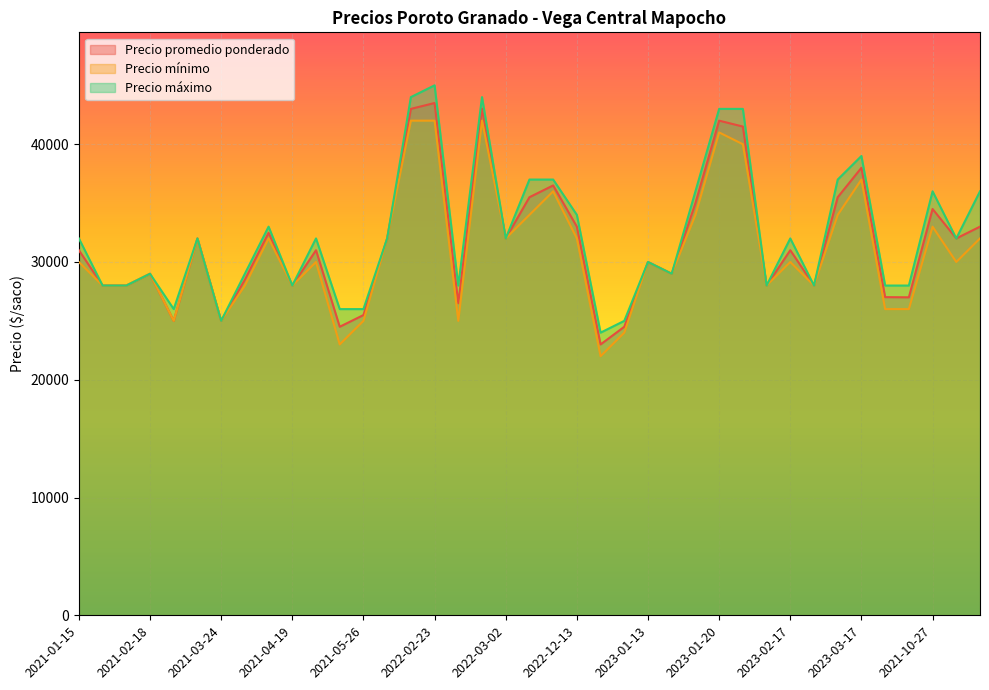

Reading left to right, extract all data points from this chart.

Precio promedio ponderado: 31000	28000	28000	29000	25000	32000	25000	28500	32480	28000	31000	24500	25494	32000	43000	43500	26500	43023	32000	35500	36500	33000	23000	24500	30000	29000	35000	42000	41500	28000	31000	28000	35500	38000	27016	27000	34500	32000	33000
Precio mínimo: 30000	28000	28000	29000	25000	32000	25000	28000	32000	28000	30000	23000	25000	32000	42000	42000	25000	42000	32000	34000	36000	32000	22000	24000	30000	29000	34000	41000	40000	28000	30000	28000	34000	37000	26000	26000	33000	30000	32000
Precio máximo: 32000	28000	28000	29000	26000	32000	25000	29000	33000	28000	32000	26000	26000	32000	44000	45000	28000	44000	32000	37000	37000	34000	24000	25000	30000	29000	36000	43000	43000	28000	32000	28000	37000	39000	28000	28000	36000	32000	36000